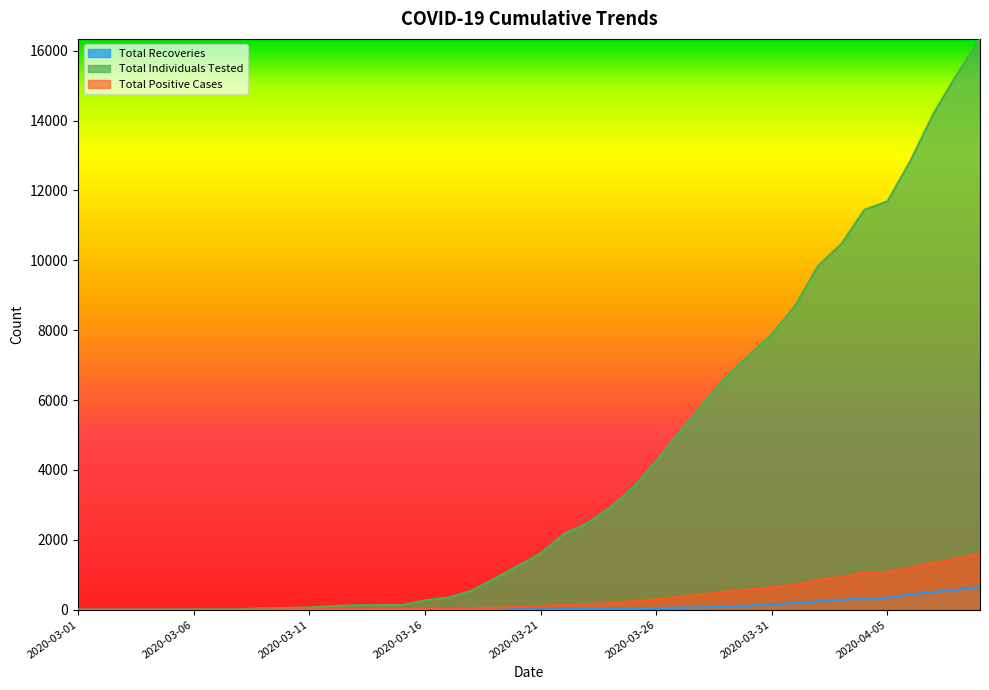

What is the difference between the second highest and second lowest values in the Total Recoveries series?

574